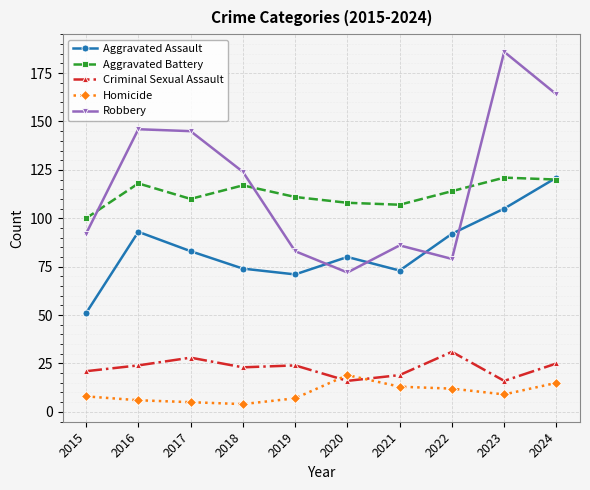

What is the greatest value displayed?

186